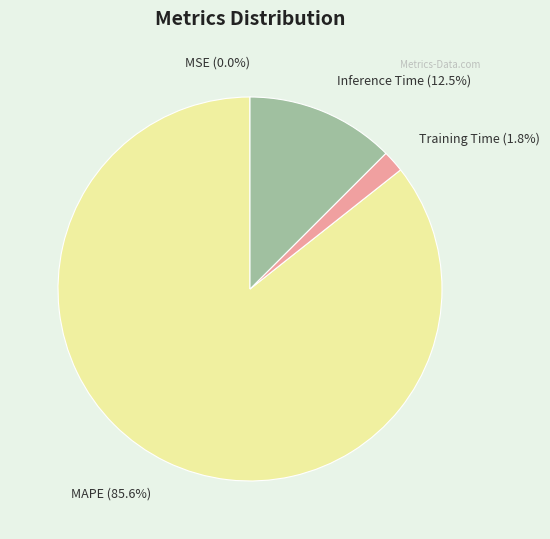

Is there any slice that represents more than half of the pie?

Yes